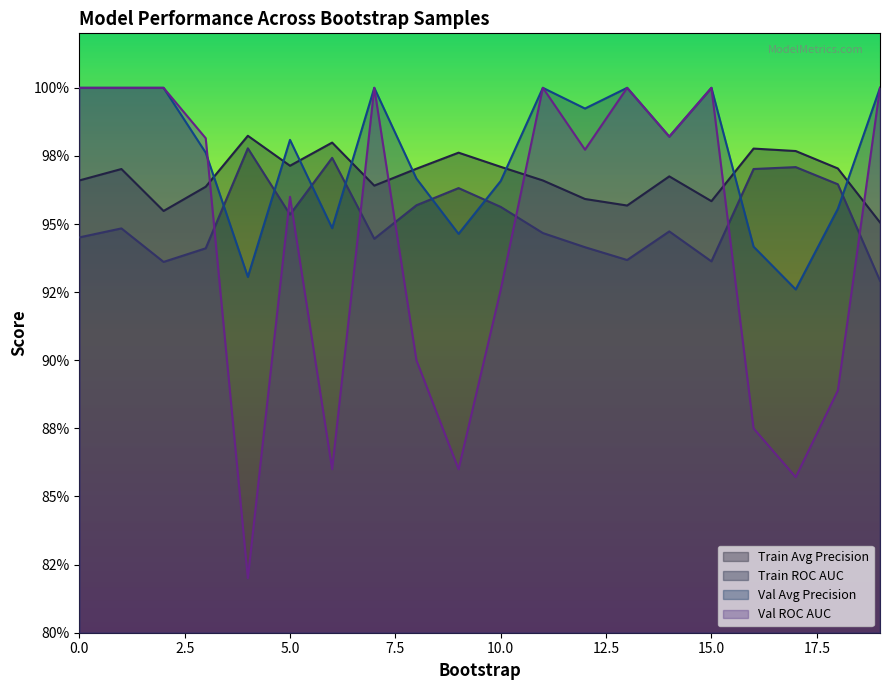

Is it true that train_roc_auc equals 1.4 at 3?

False